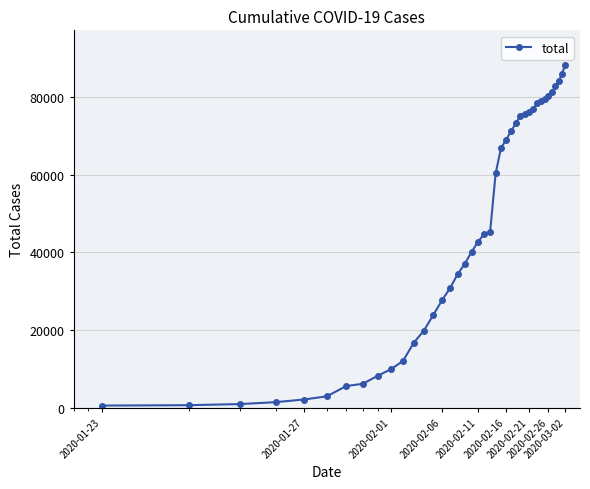

What is the average value?

44969